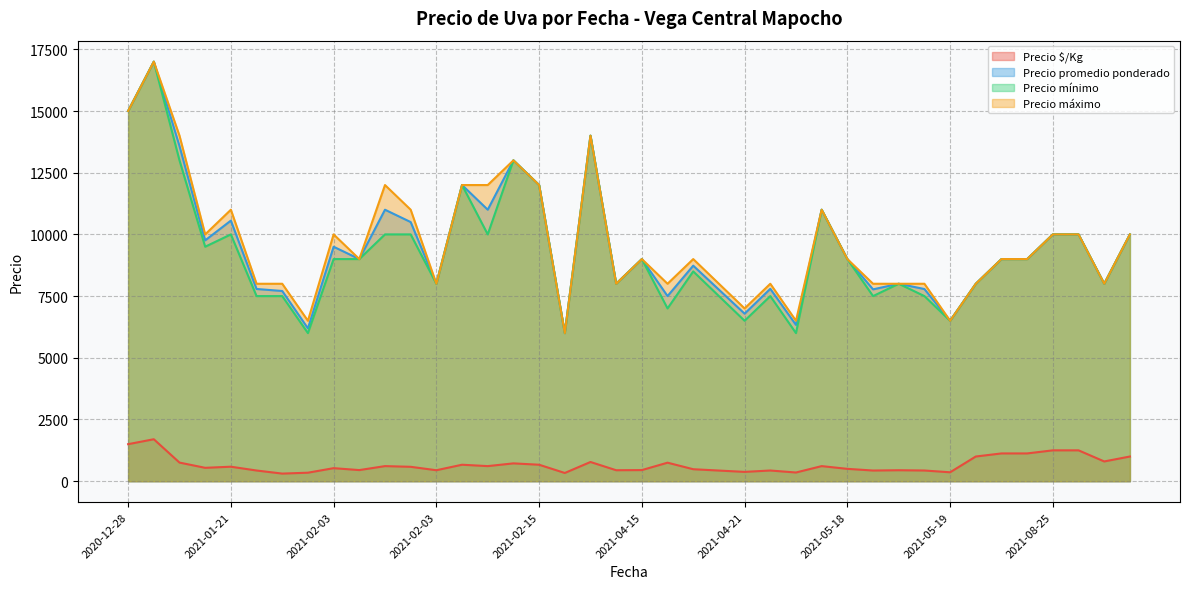

At 2021-04-15, list the series in order from largest to smallest.

Precio promedio ponderado, Precio mínimo, Precio máximo, Precio $/Kg